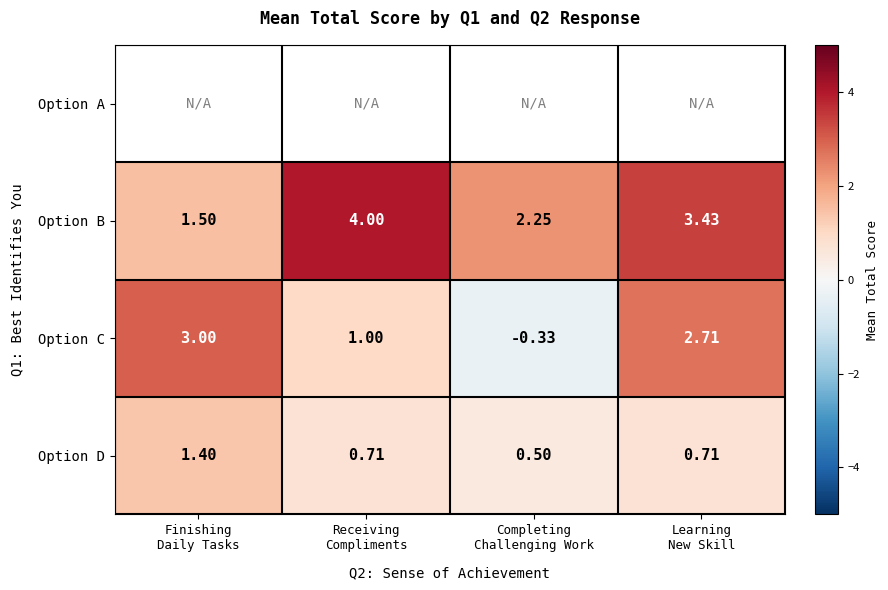

What is the sum of the Option B values at Receiving Compliments and Learning New Skill?

7.4